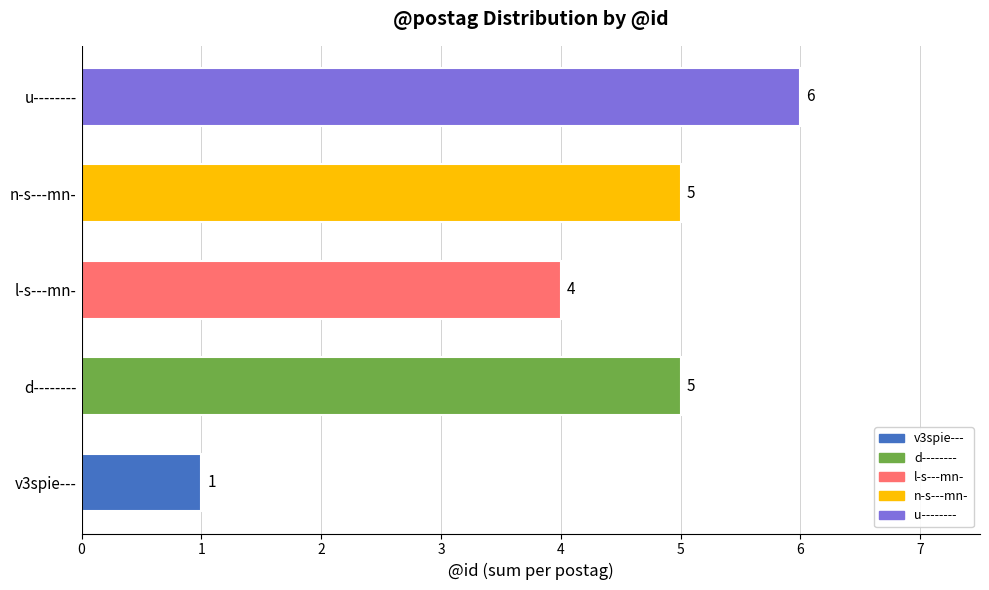

How many series are shown in this chart?

1